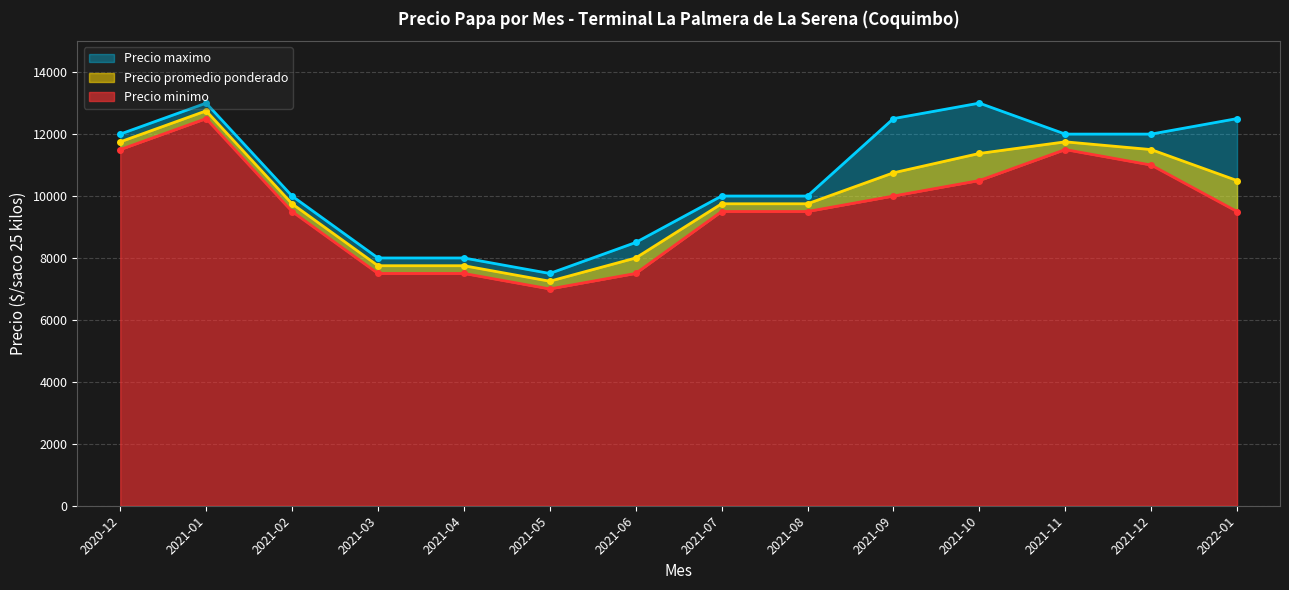

How many interior local valleys does the Precio promedio ponderado series have?

1